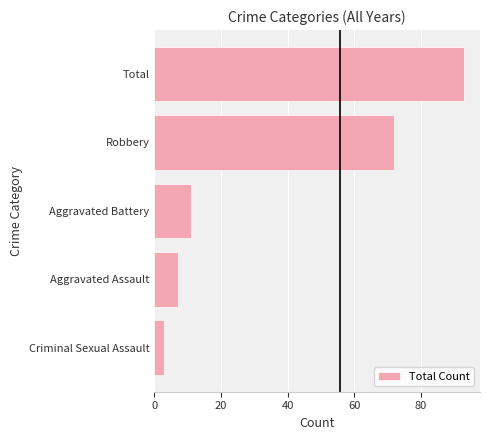

The chart shows a value of 72 at Robbery. True or false?

True